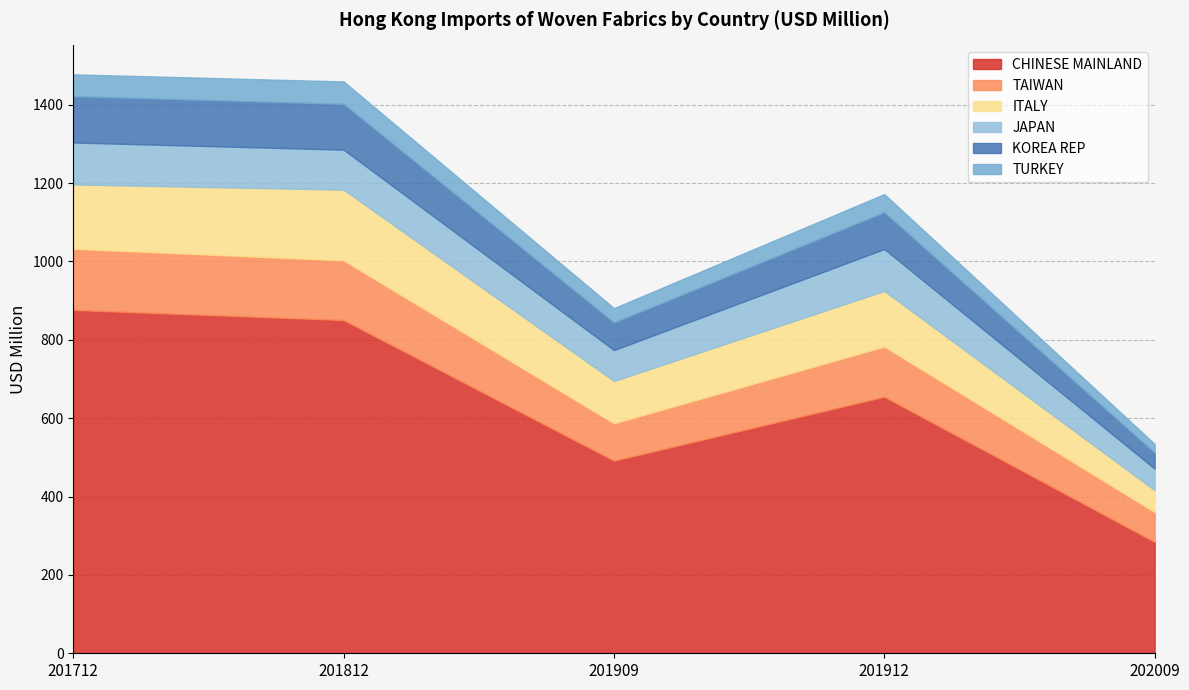

Which series has the largest range (max minus min)?

CHINESE MAINLAND